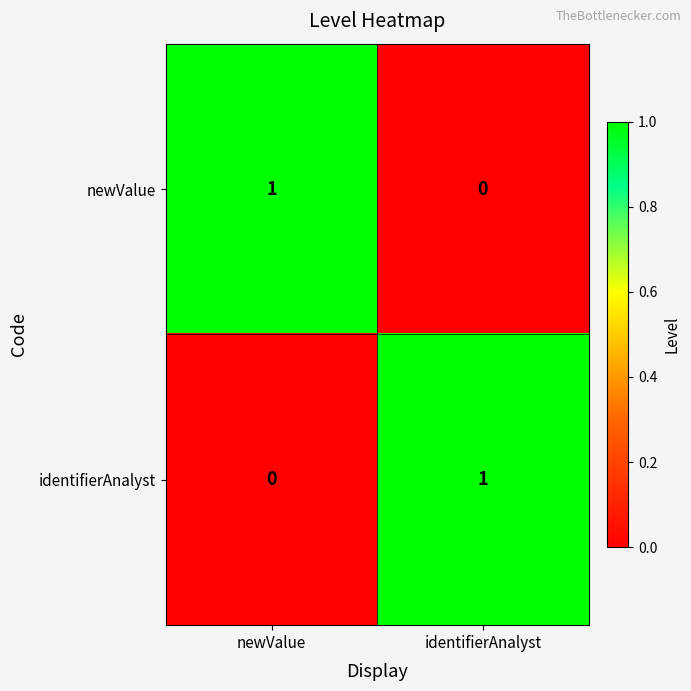

Is the value of newValue at identifierAnalyst greater than the value of identifierAnalyst at identifierAnalyst?

No